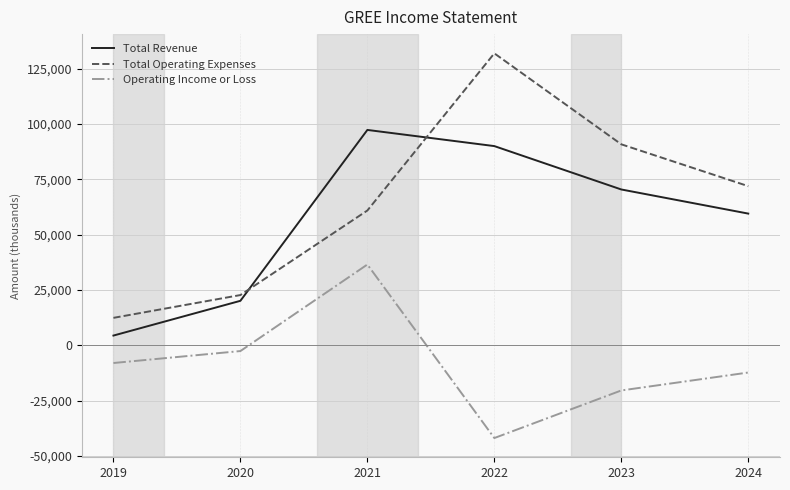

What value does the Total Revenue series have at 2023?

70400